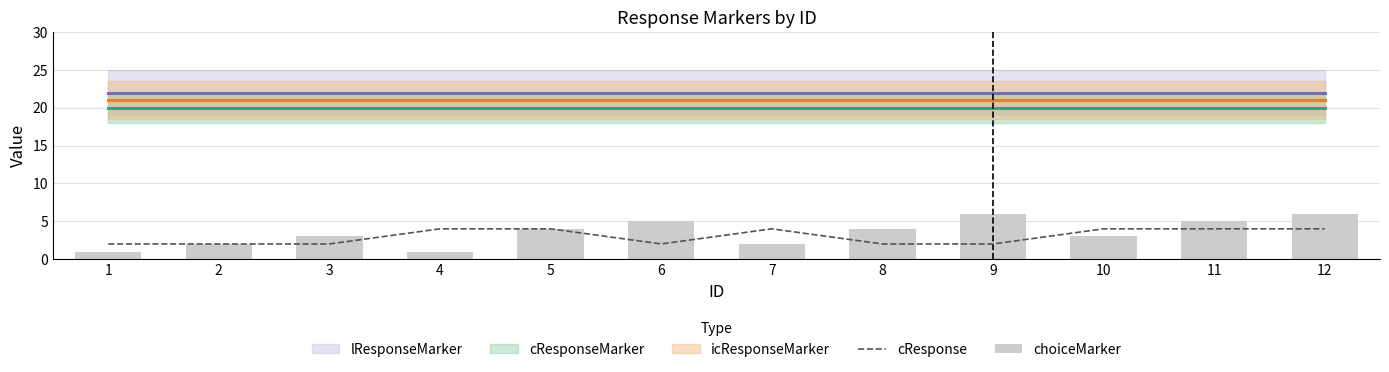

Reading left to right, what are all the values shown in this chart?

cResponse: 2	2	2	4	4	2	4	2	2	4	4	4
choiceMarker: 1	2	3	1	4	5	2	4	6	3	5	6